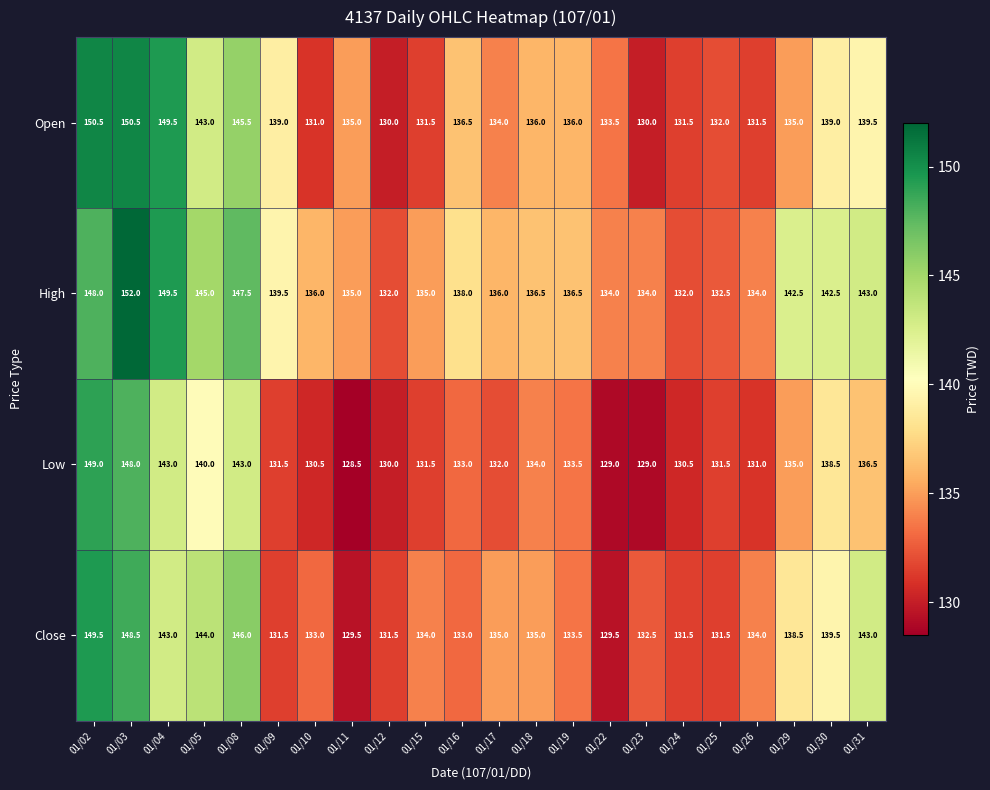

What is the difference between the maximum and second lowest values in the Open series?

20.5